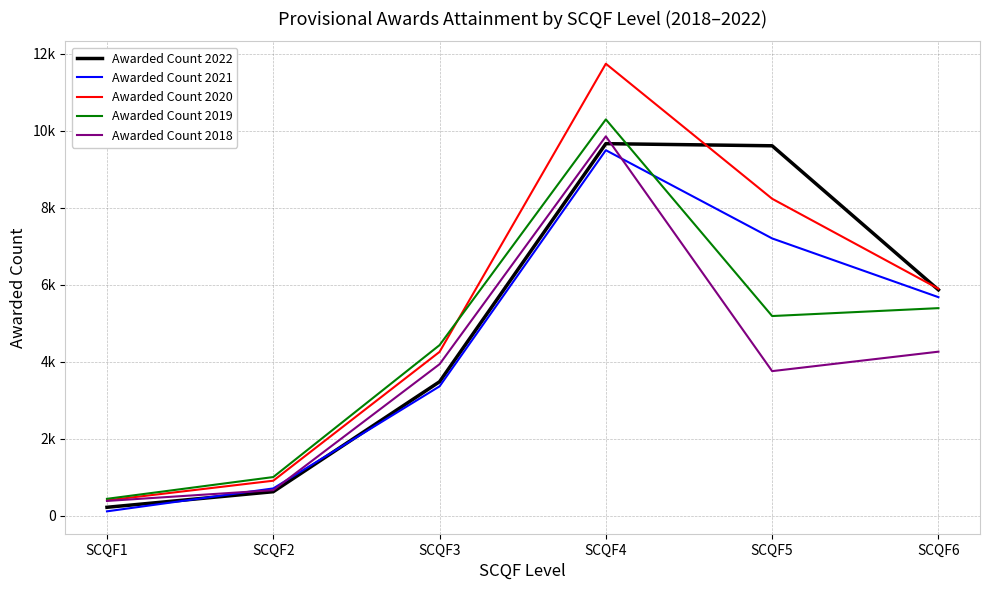

True or false: Awarded Count 2018 has a value of 6723 at SCQF5.

False